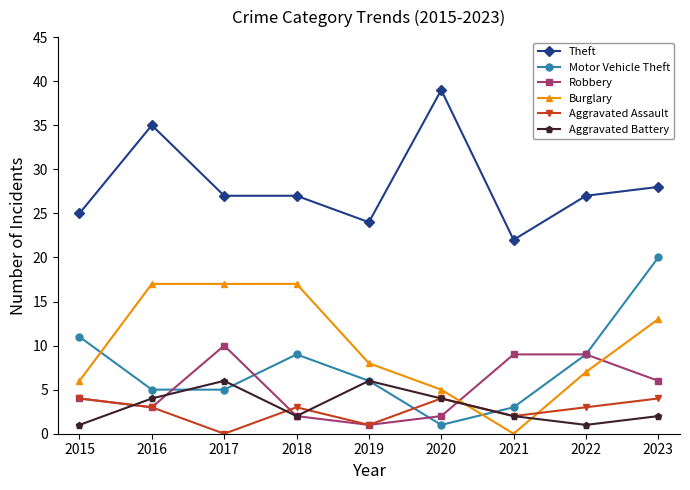

Is it true that Aggravated Assault equals 3 at 2018?

True